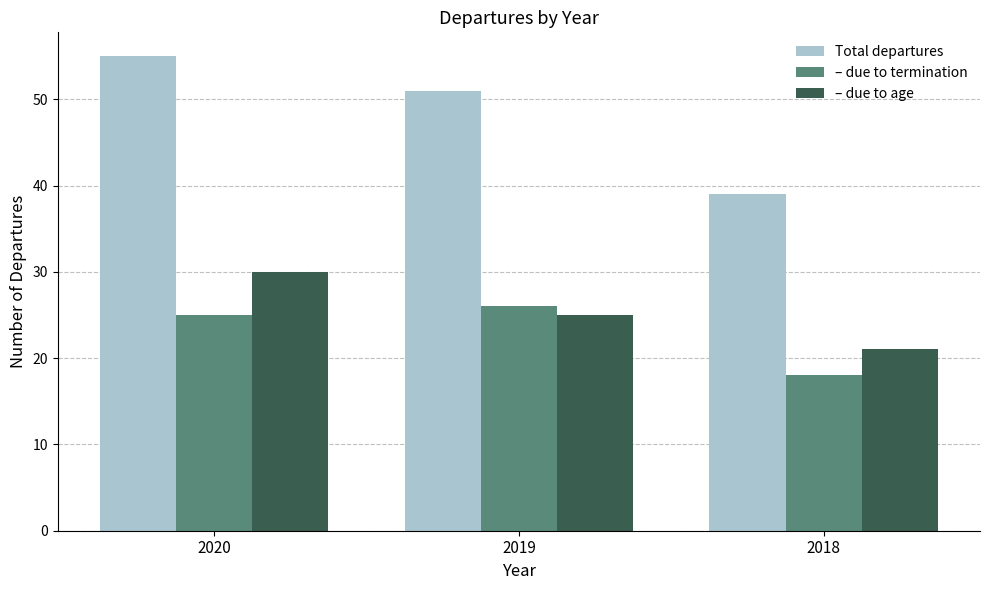

What is the difference between the maximum and minimum values in the – due to termination series?

8